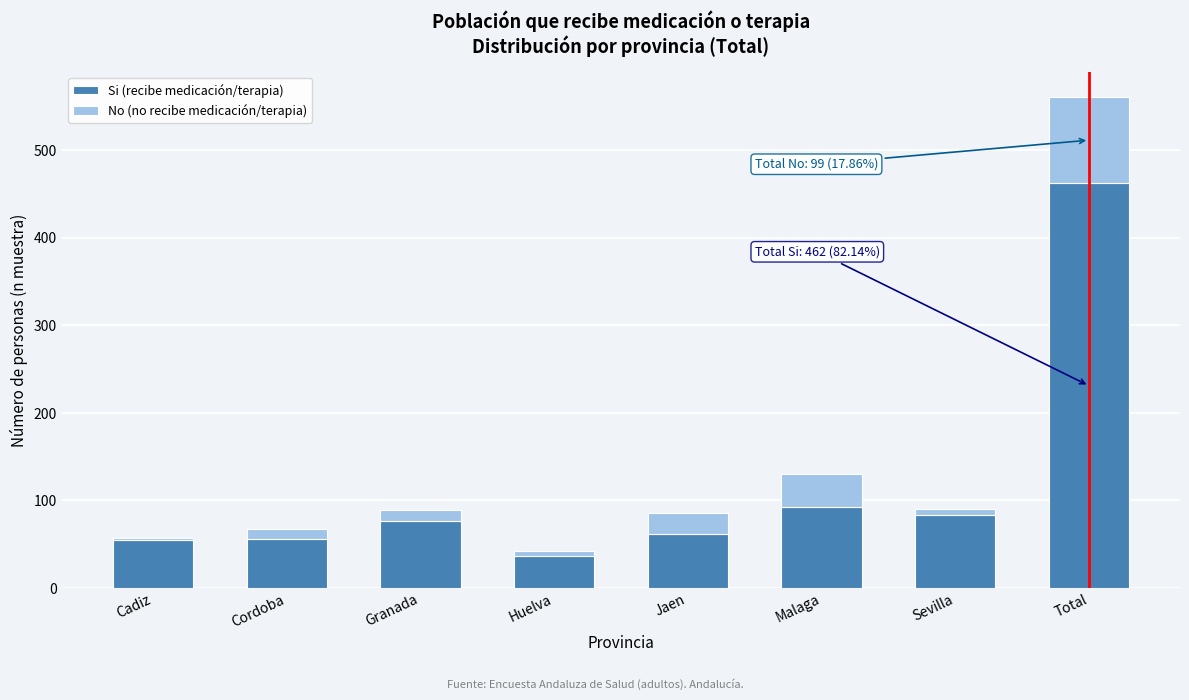

What is the difference between the maximum and minimum values in the Si (recibe medicación/terapia) series?

425